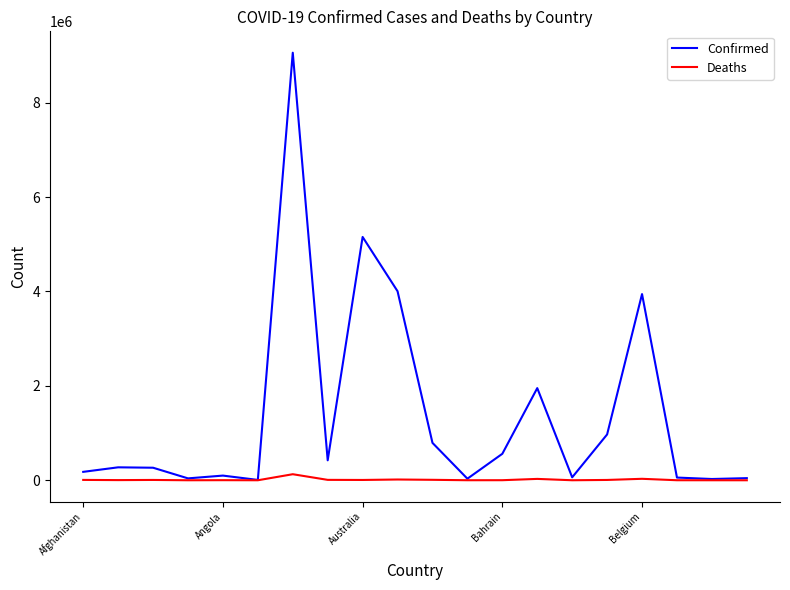

Which series has the widest spread of values?

Confirmed